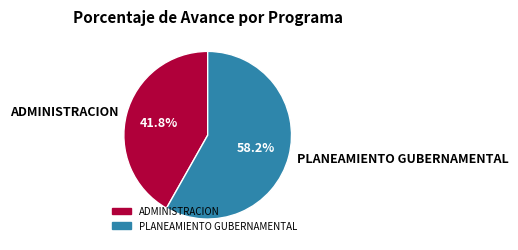

How many slices are in this pie chart?

2